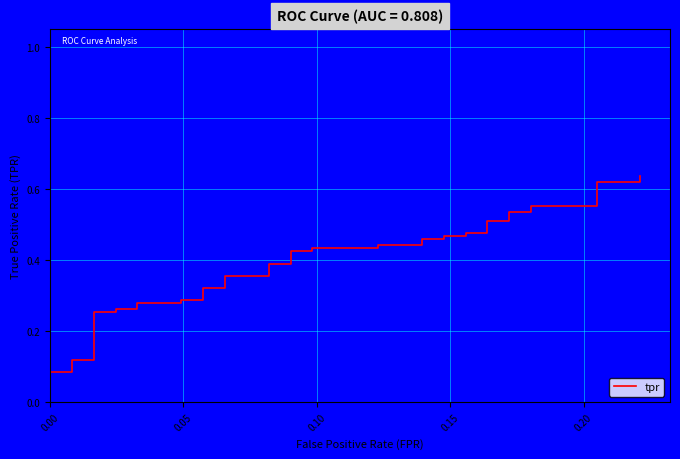

What is the maximum value shown in the chart?

0.6